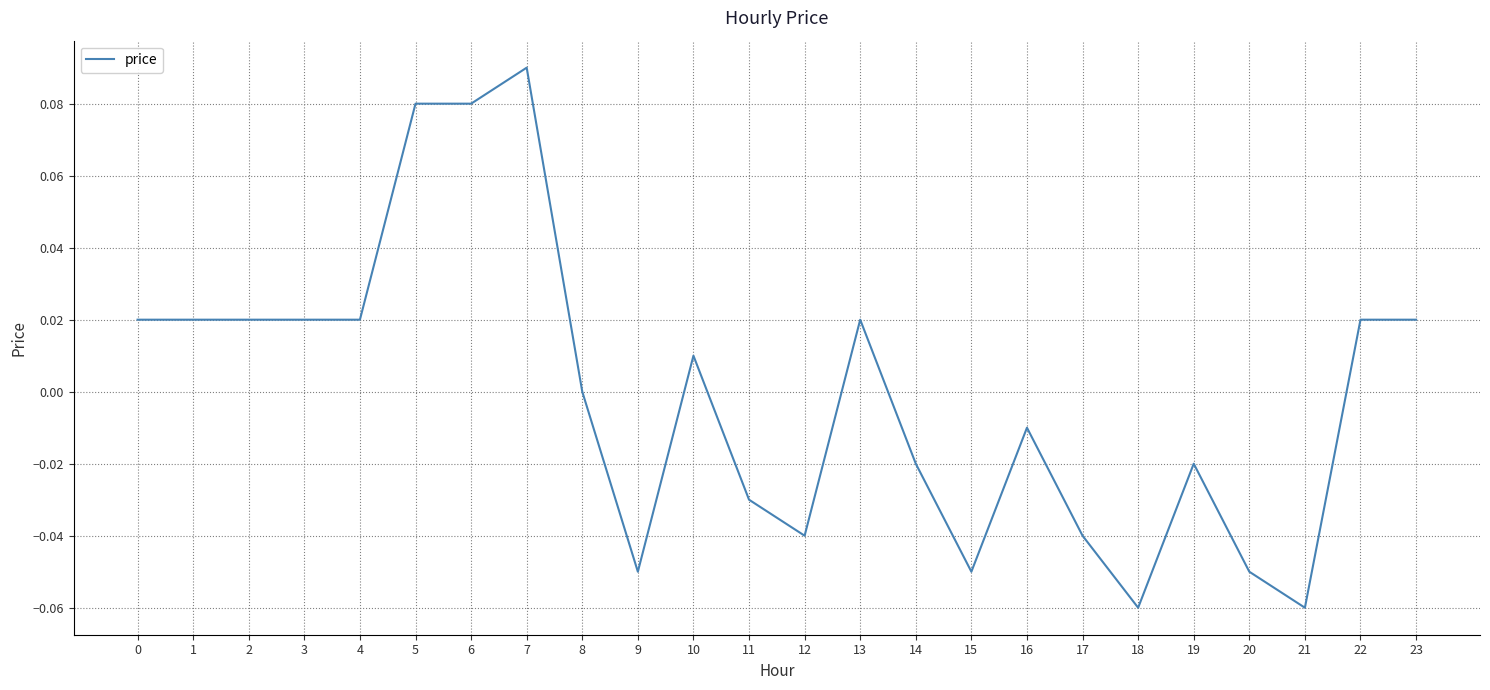

Which has a higher value, 16 or 7?

7